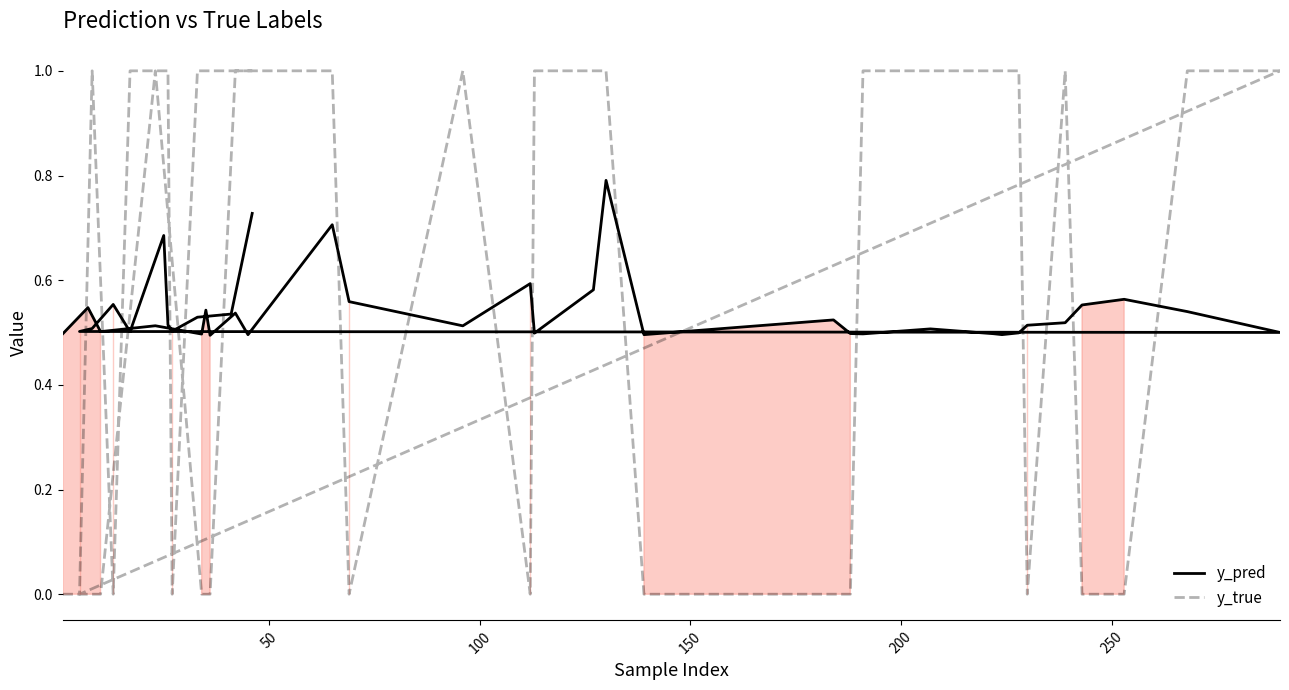

The value of y_pred at 17 is 0.3. True or false?

False